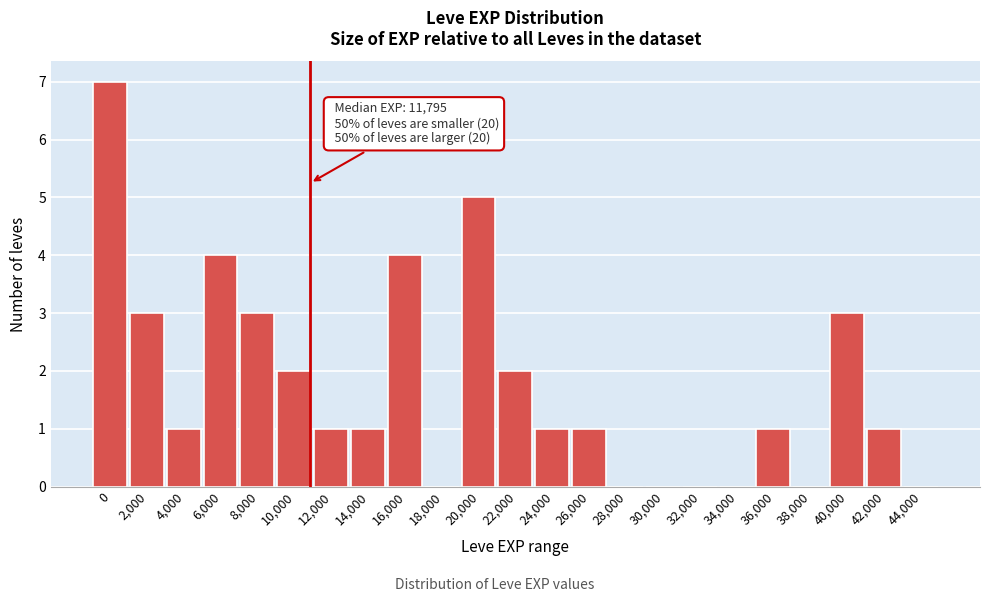

Reading left to right, list all the values displayed in this chart.

0=7	2,000=3	4,000=1	6,000=4	8,000=3	10,000=2	12,000=1	14,000=1	16,000=4	18,000=0	20,000=5	22,000=2	24,000=1	26,000=1	28,000=0	30,000=0	32,000=0	34,000=0	36,000=1	38,000=0	40,000=3	42,000=1	44,000=0